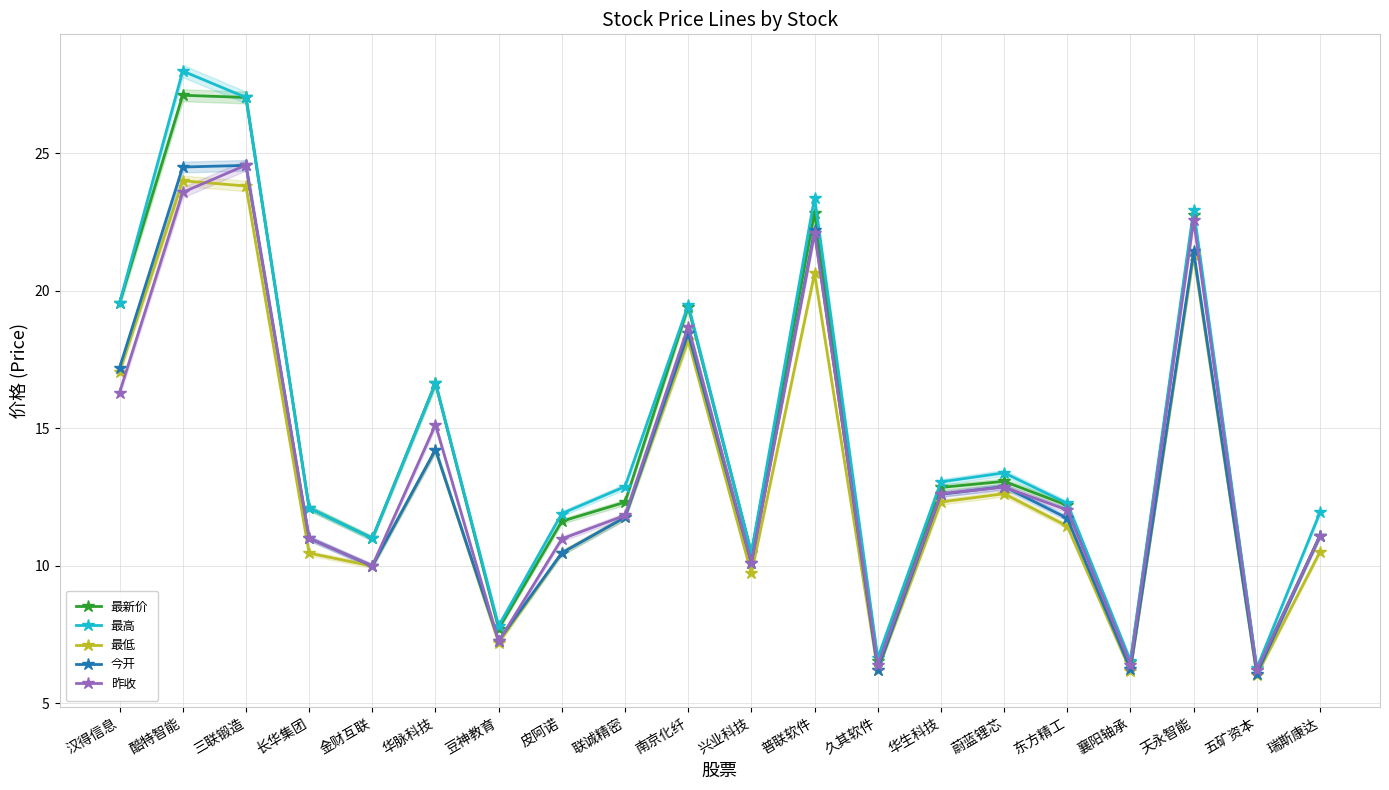

Where is 今开 nearest to the value 15?

华脉科技